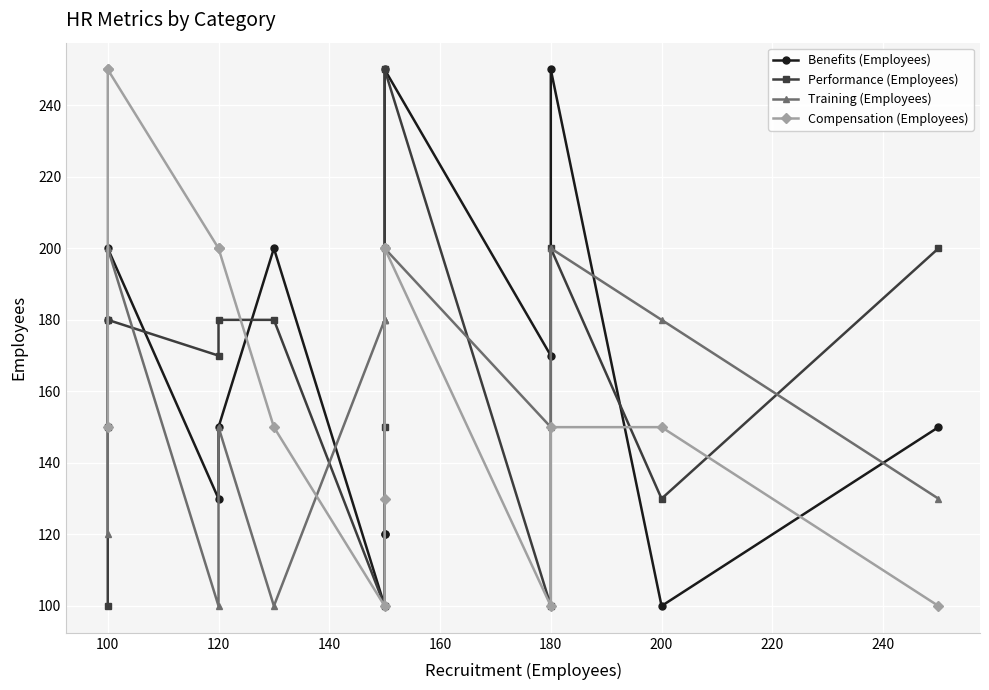

Rank the series by their maximum value, from lowest to highest.

Training (Employees), Benefits (Employees), Performance (Employees), Compensation (Employees)